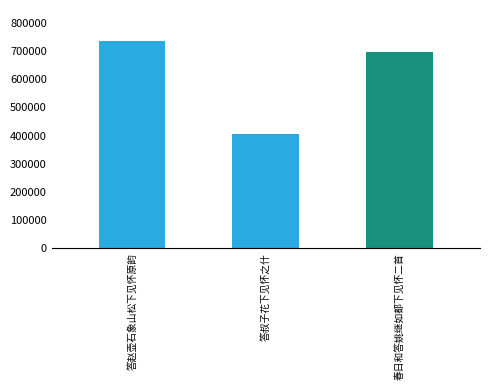

The chart shows a value of 987503 at 春日和答姚继如都下见怀二首. True or false?

False